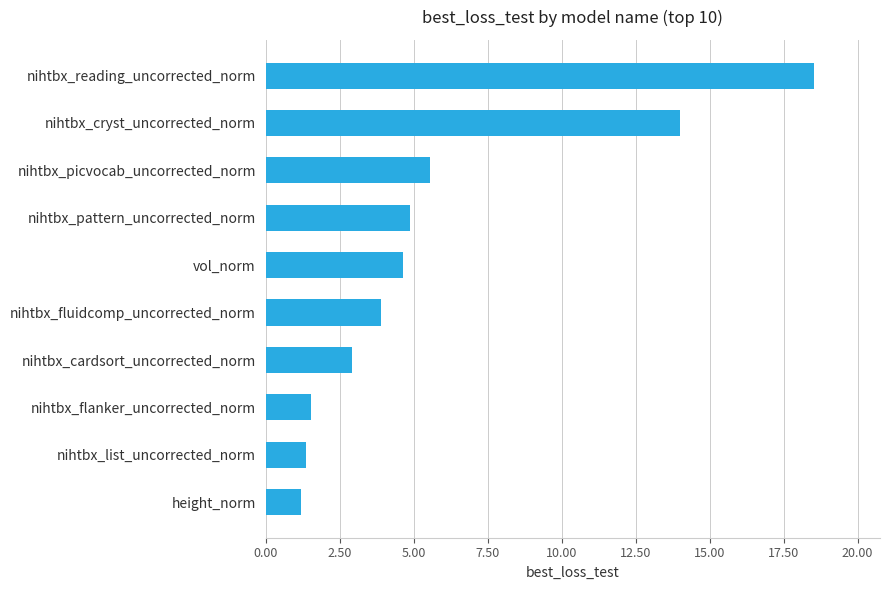

What is the smallest value displayed?

1.2